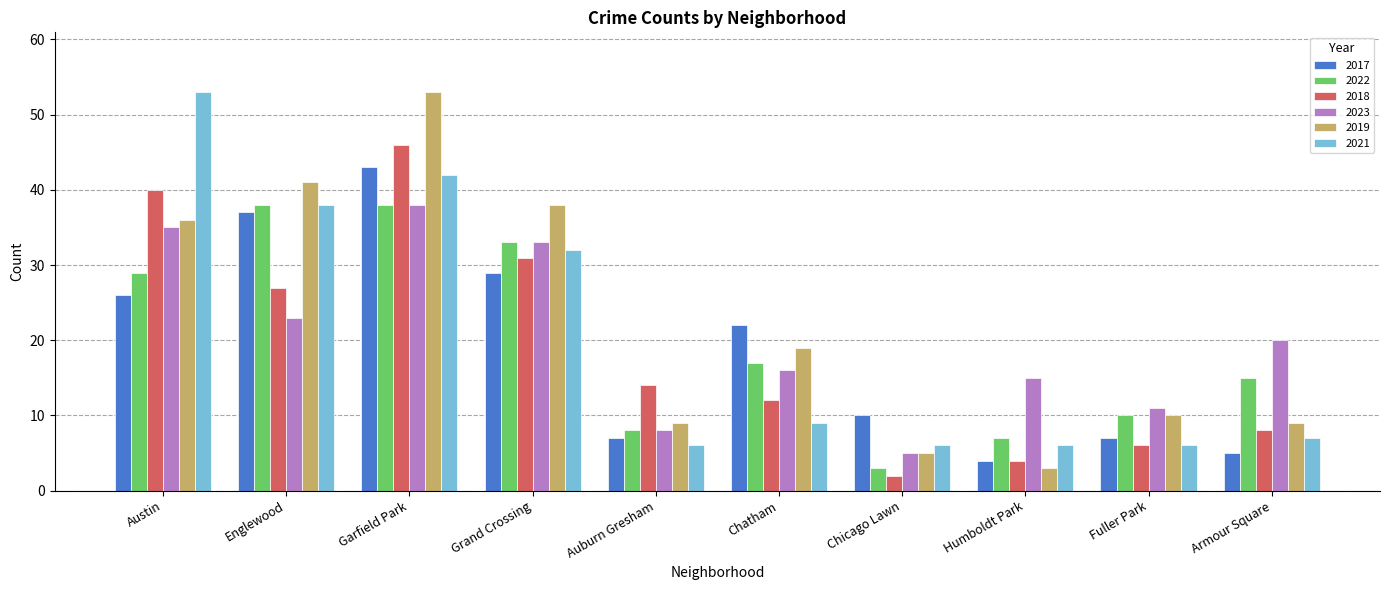

The 2017 series shows 2 at Humboldt Park. True or false?

False